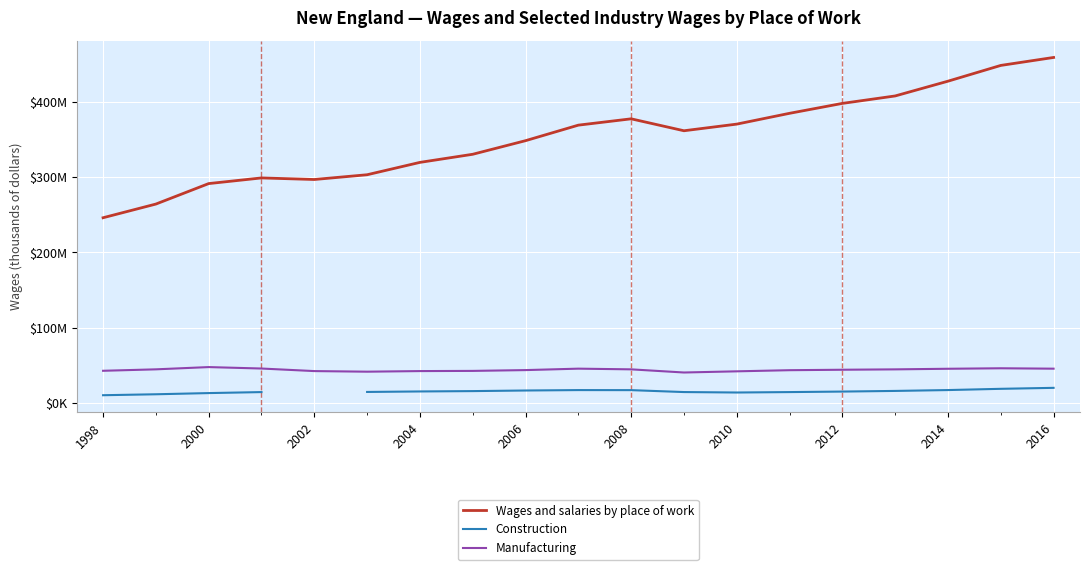

In Construction, how many points are higher than both neighbors (excluding endpoints)?

1